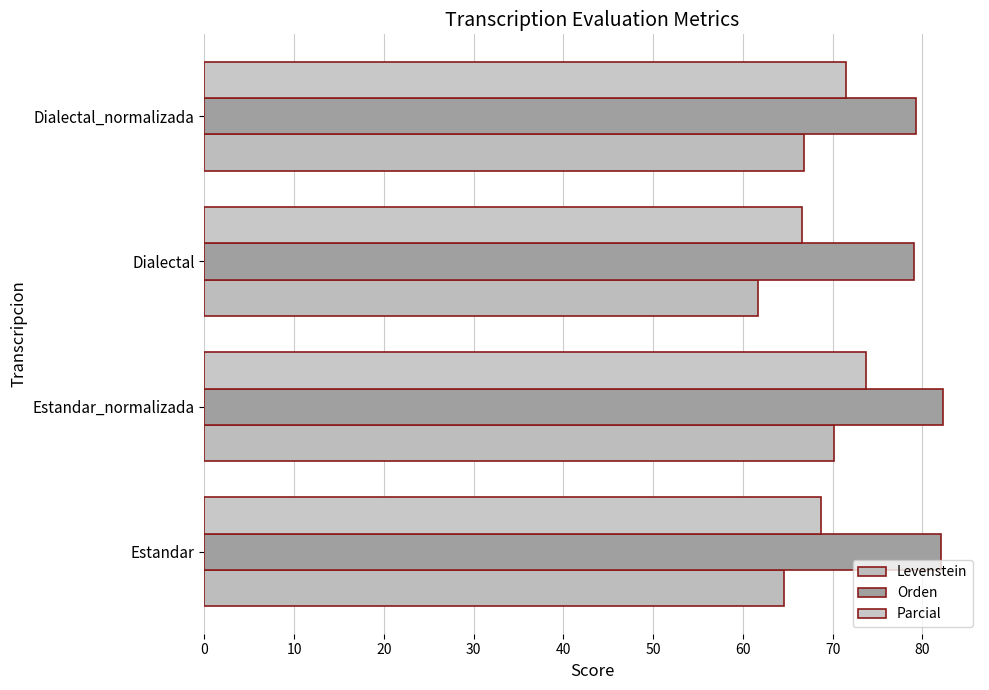

What is the highest value of the Parcial series?

73.8